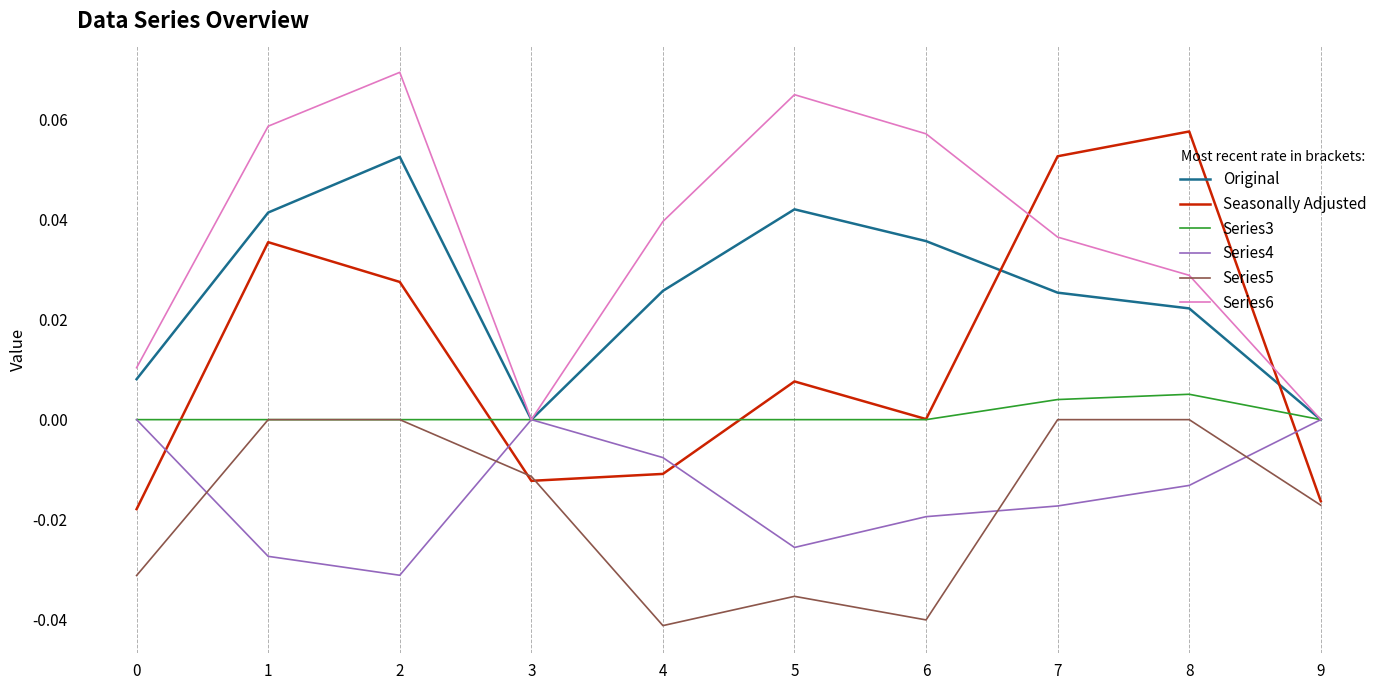

True or false: Original and Series5 intersect in this chart.

False